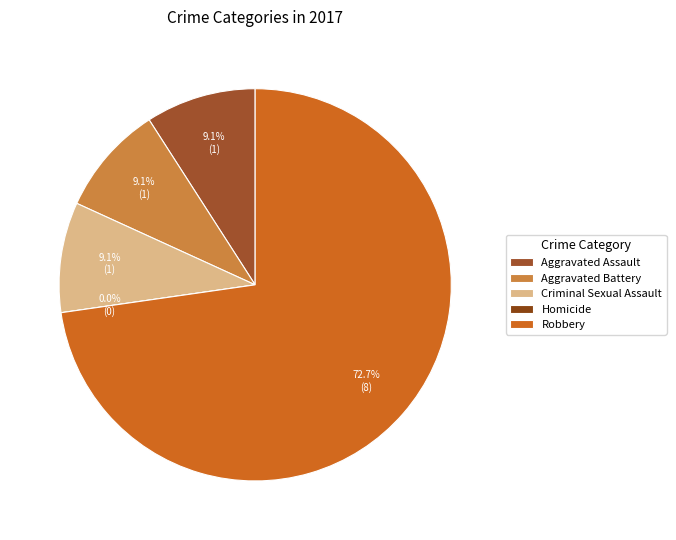

What percentage do Criminal Sexual Assault and Aggravated Assault together represent?

18.2%